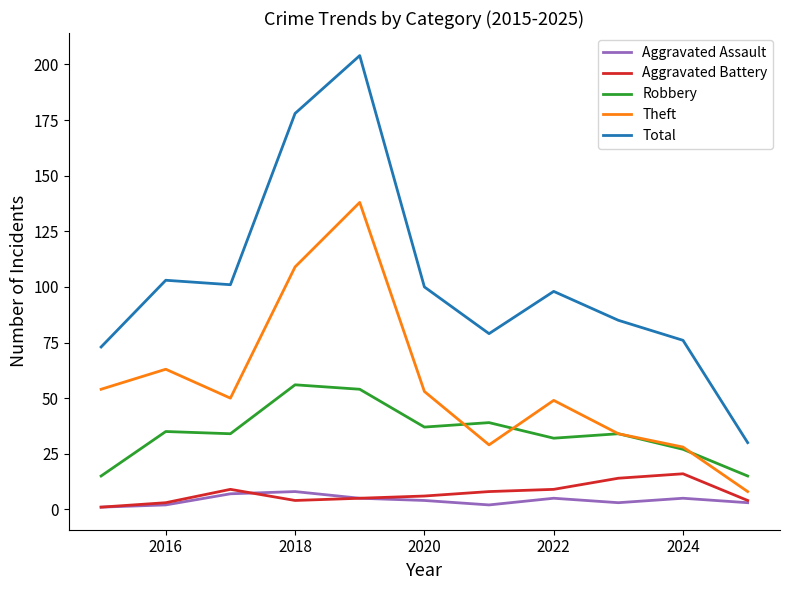

Which series has the widest spread of values?

Total